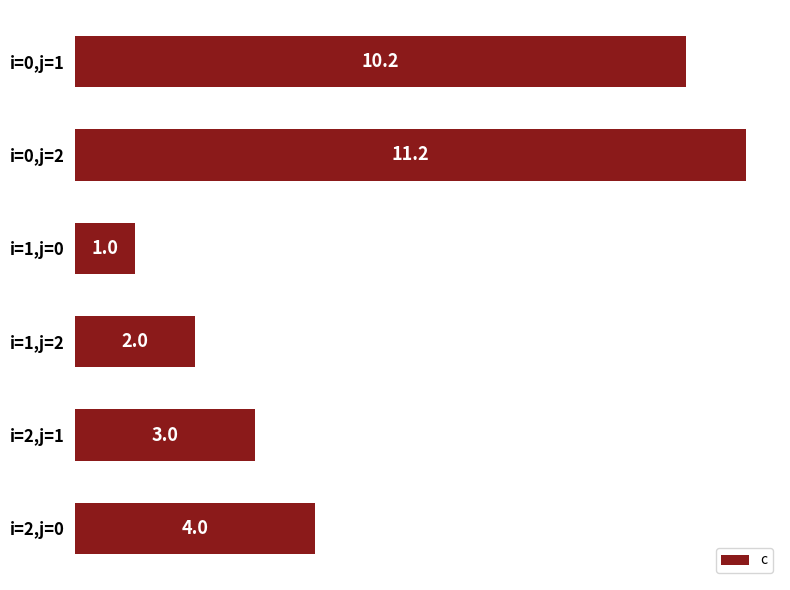

What is the maximum value shown in the chart?

11.2